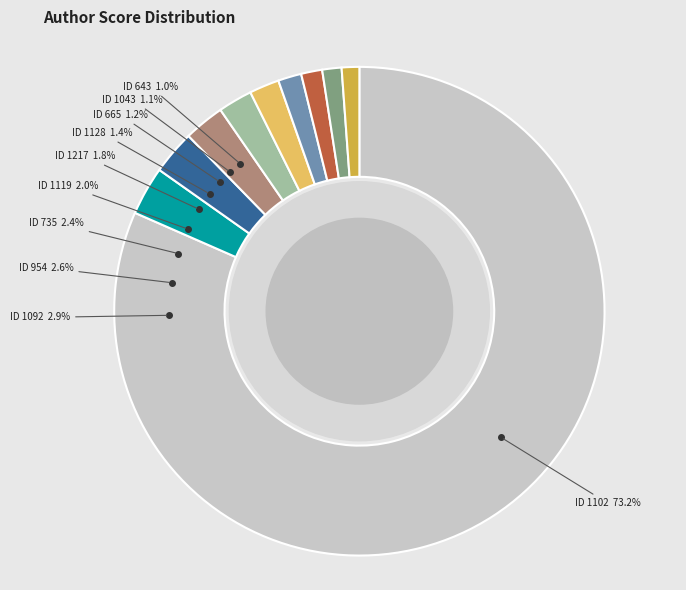

What is the majority slice?

1102